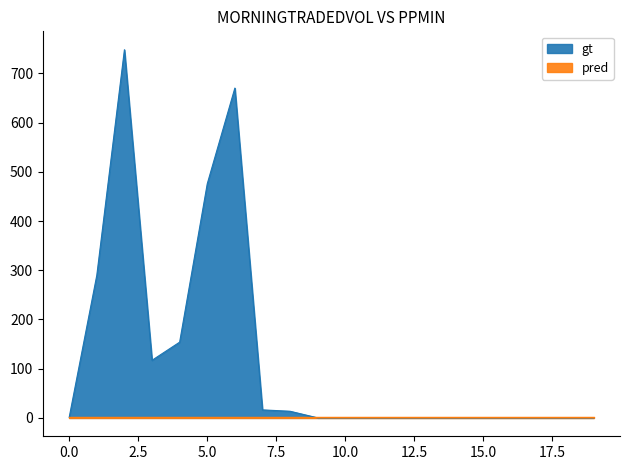

Reading left to right, list all the values displayed in this chart.

1.3	290.0	748.2	117.0	153.9	475.7	670.3	16.2	13.4	0.0	0.0	0.0	0.0	0.0	0.0	0.0	0.0	0.0	0.0	0.0